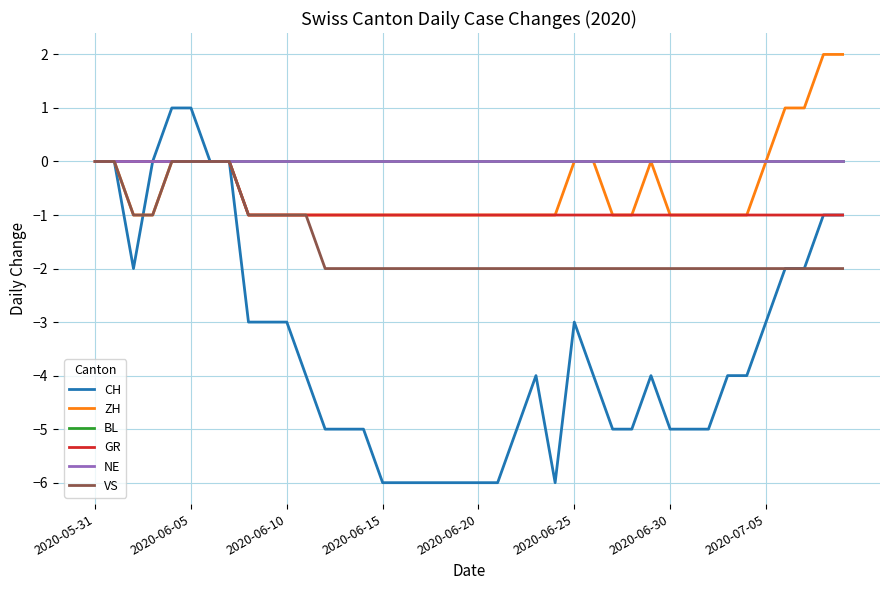

Is this an area chart (filled region under the line)?

No